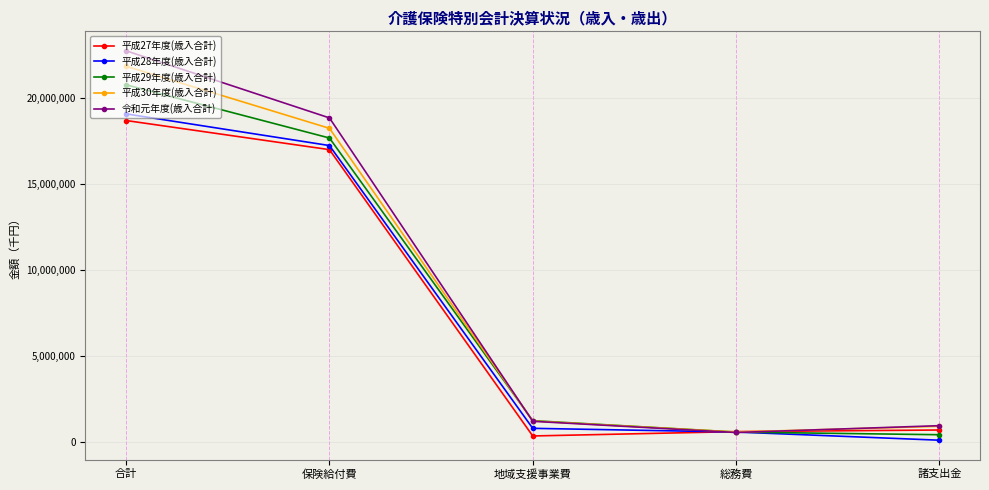

Which category has the highest value across all series?

合計